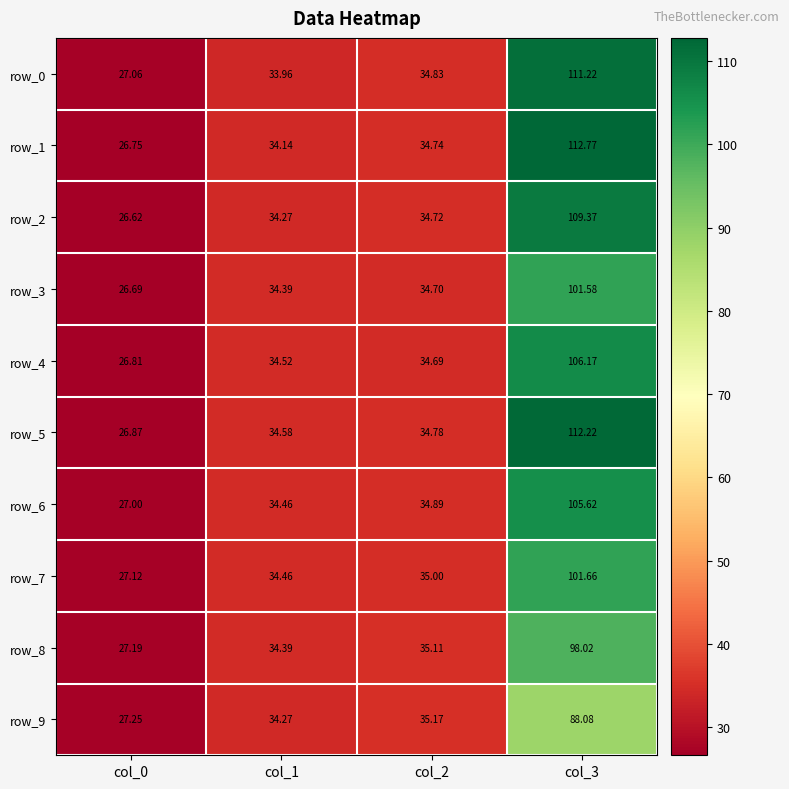

At which category is the sum across all series the highest?

col_3